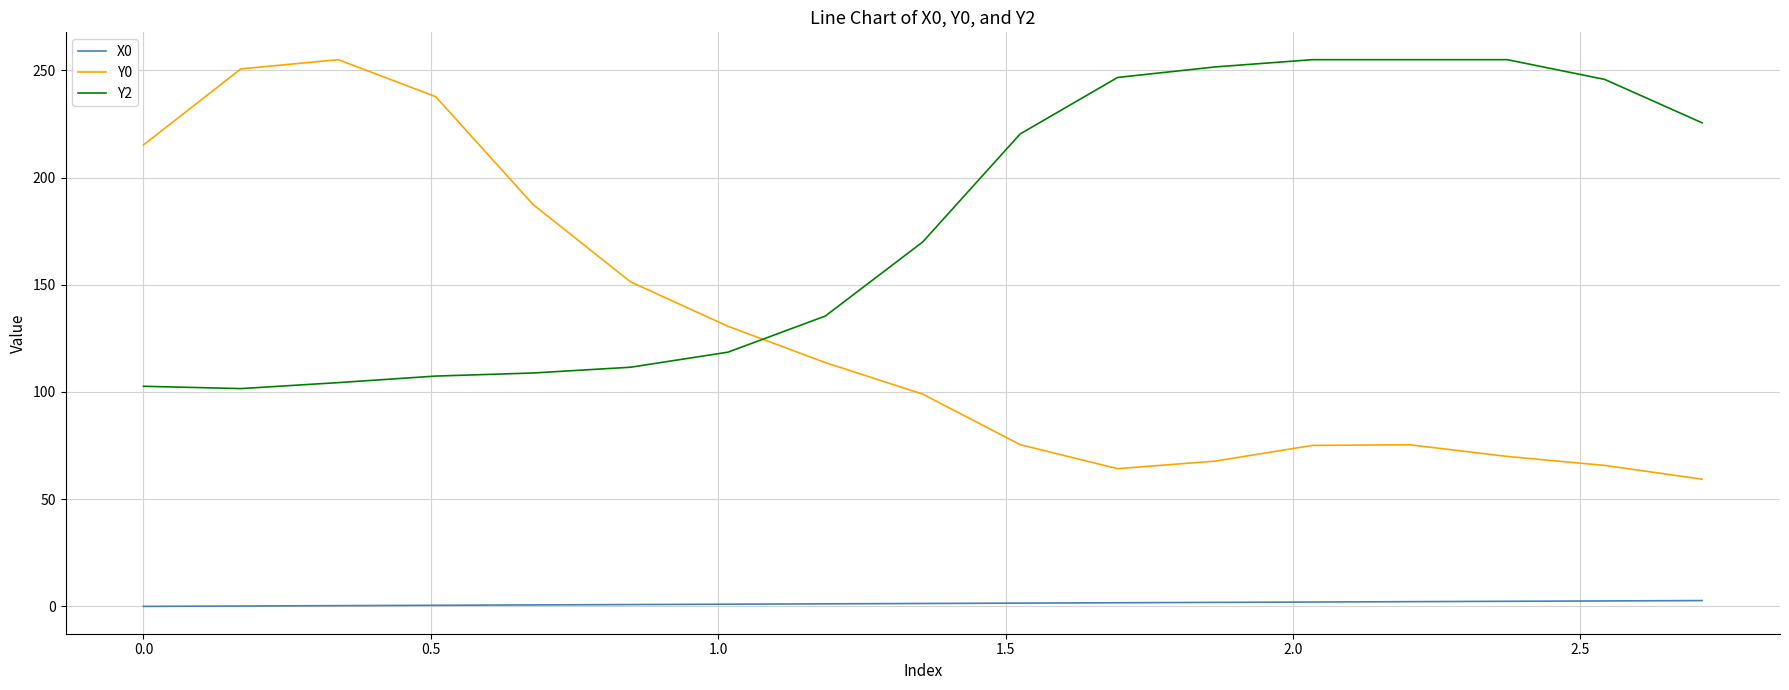

What is the highest value of the Y2 series?

255.0